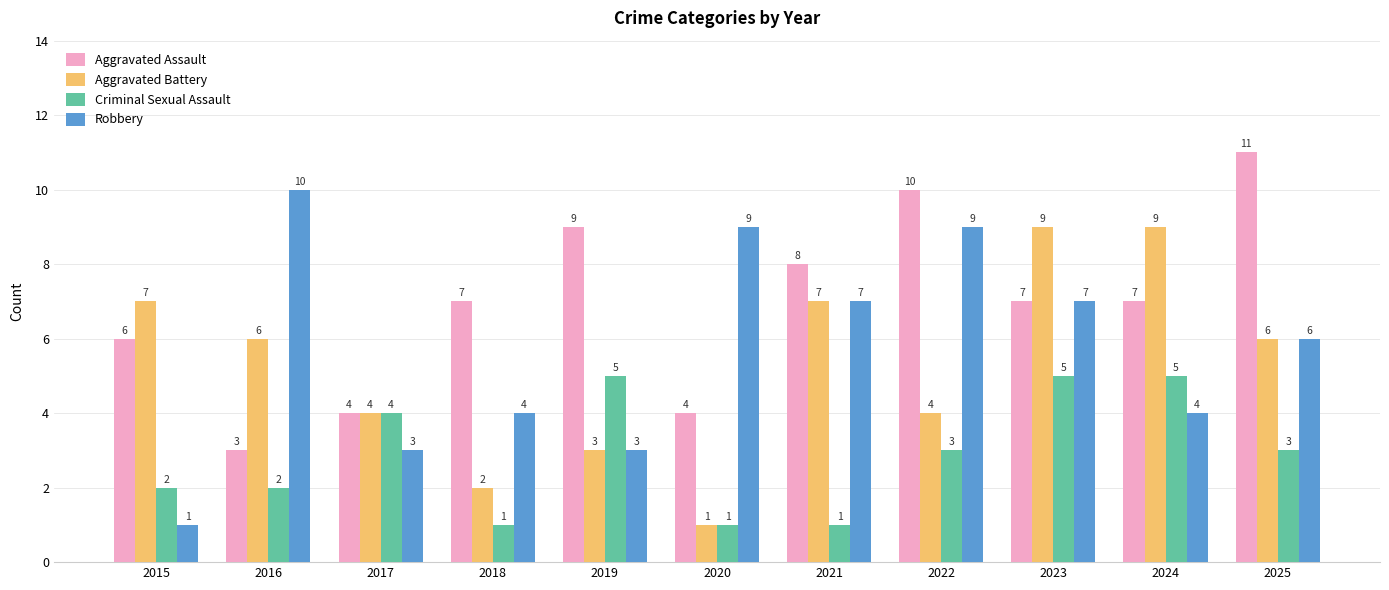

At 2022, list the series in order from smallest to largest.

Criminal Sexual Assault, Aggravated Battery, Robbery, Aggravated Assault